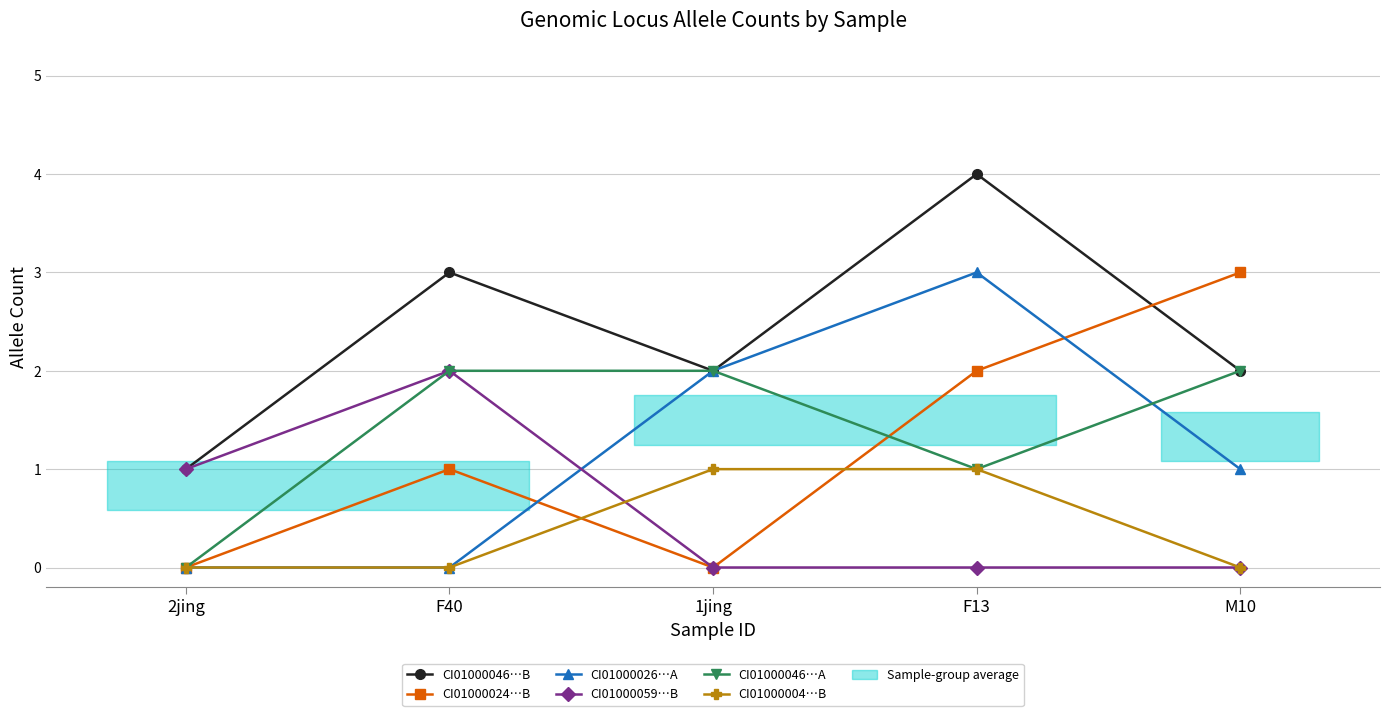

Which series has the largest total across all categories?

CI01000046_5849070_5849188.B